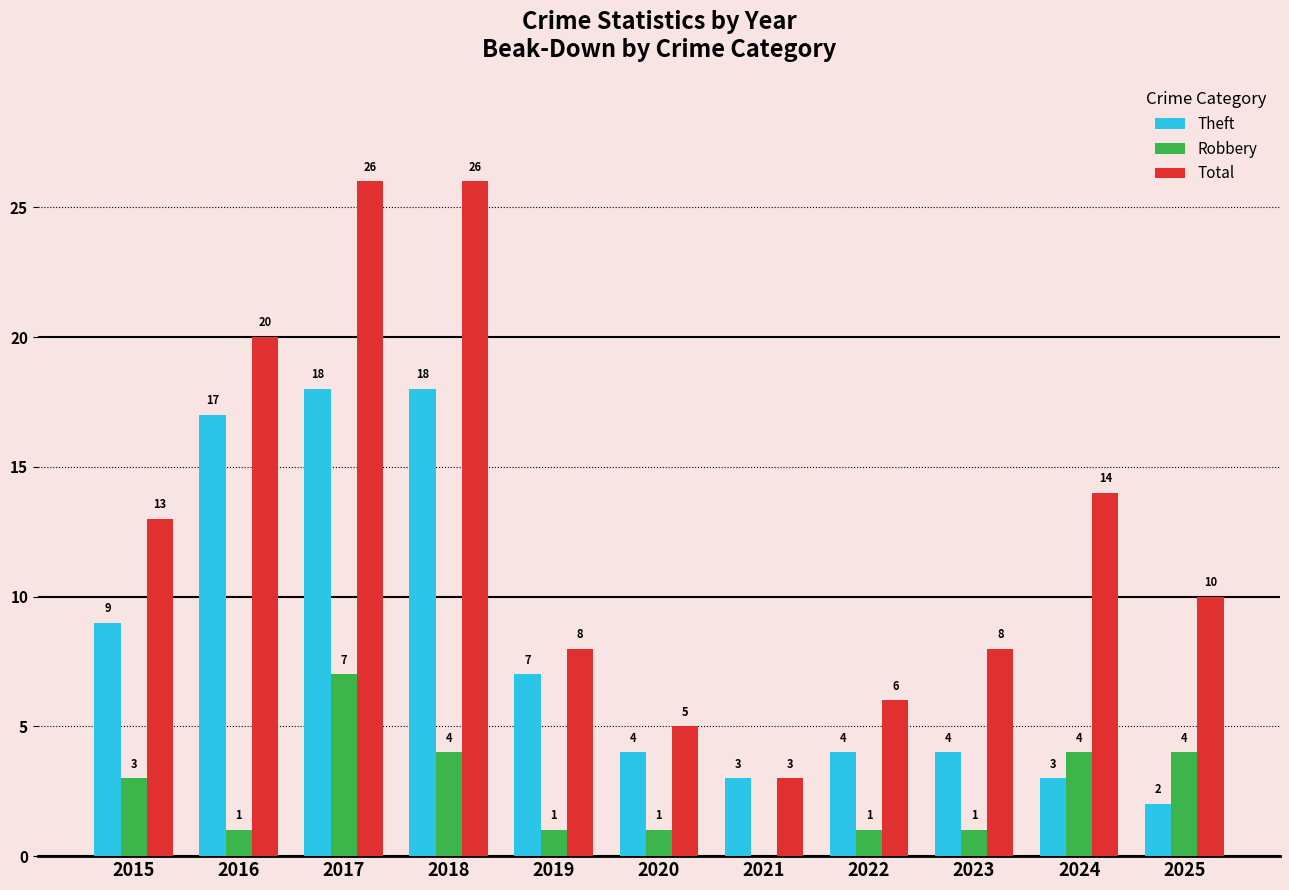

What is the sum of all Total values?

139